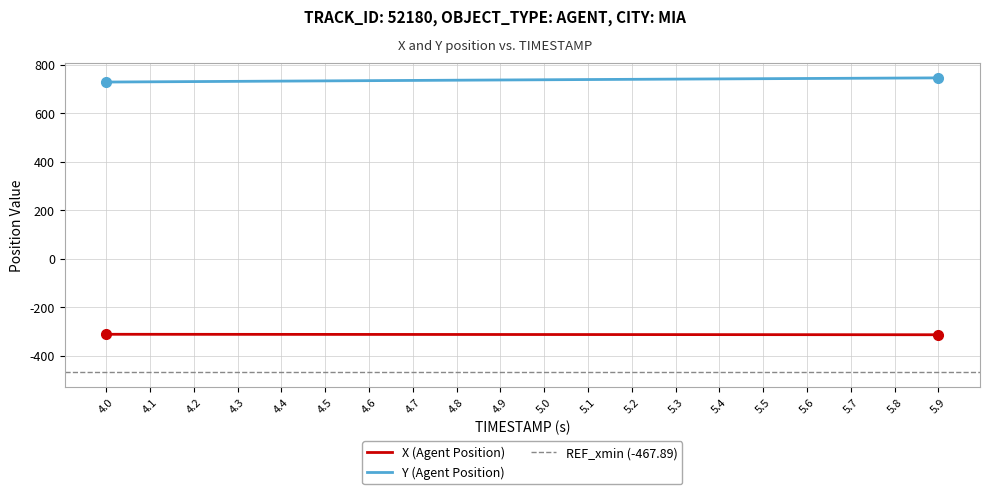

List the series in order of their overall mean, lowest first.

X (Agent Position), Y (Agent Position)